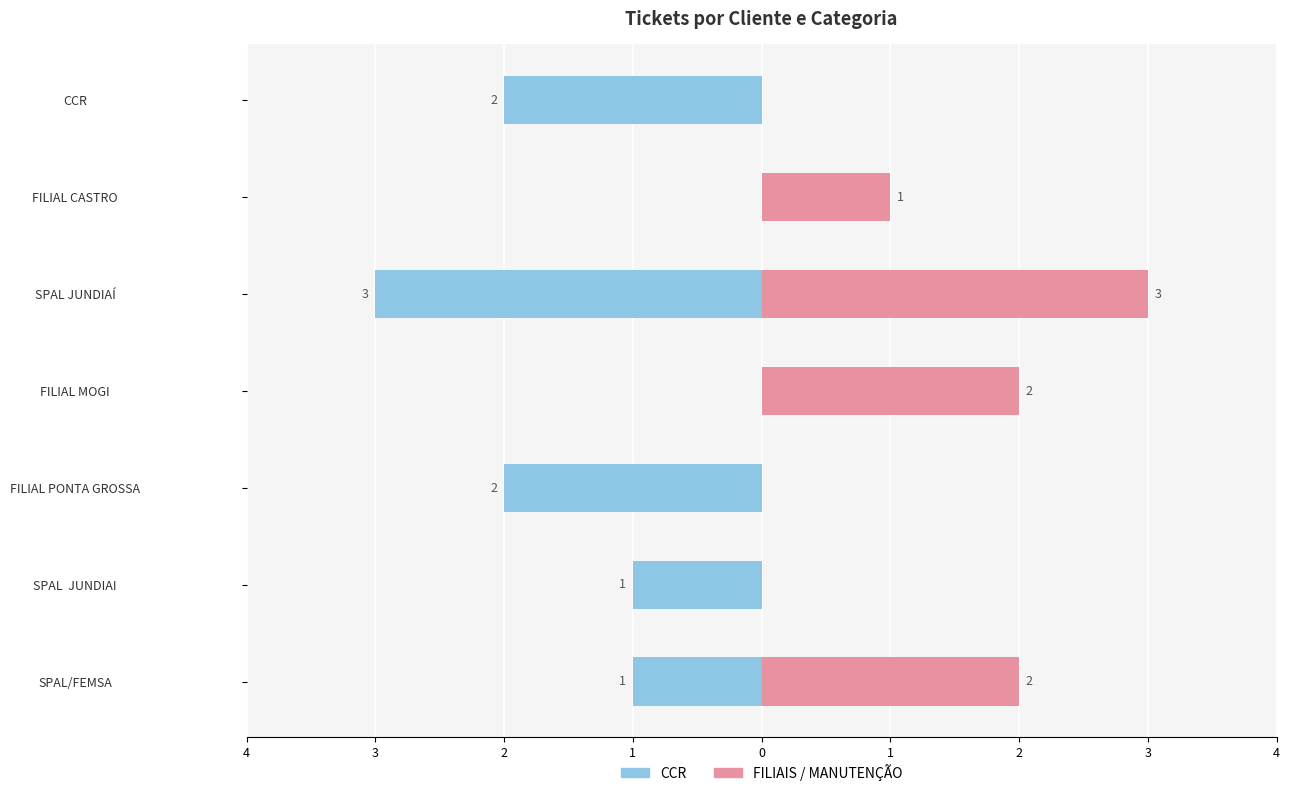

What is the value of the FILIAIS / MANUTENÇÃO bar at the 4th from the left?

2